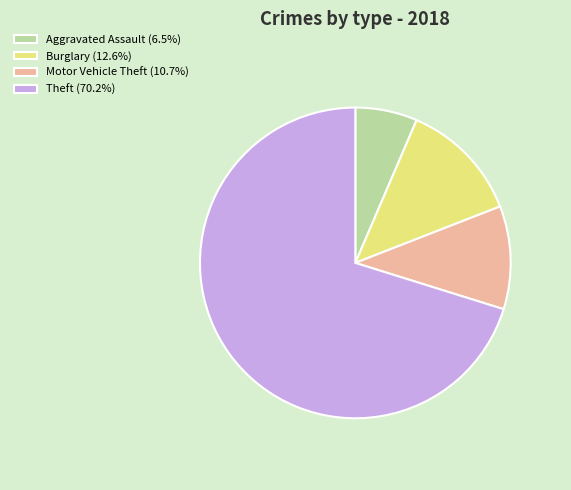

How many slices are in this pie chart?

4